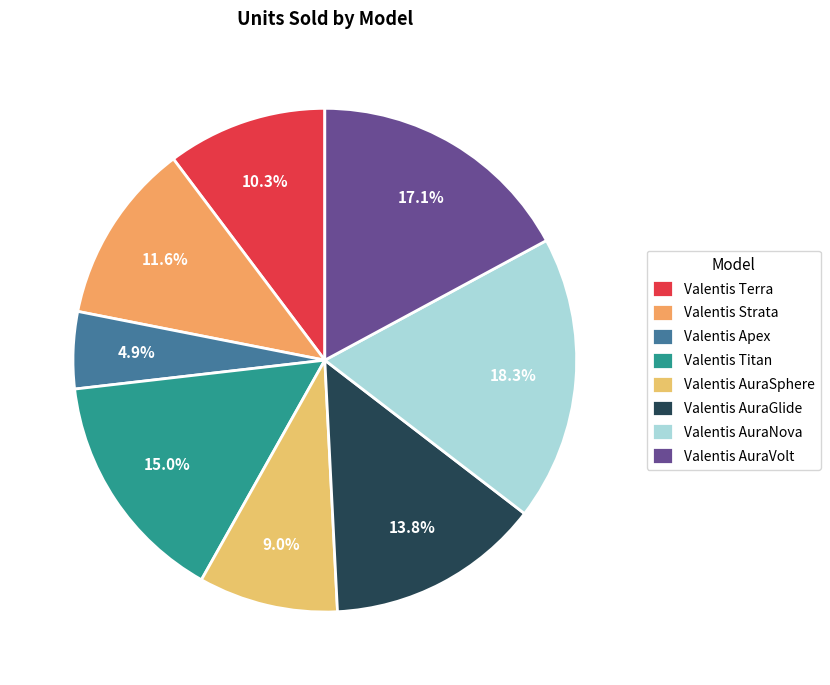

Rank the categories by value from lowest to highest.

Valentis Apex, Valentis AuraSphere, Valentis Terra, Valentis Strata, Valentis AuraGlide, Valentis Titan, Valentis AuraVolt, Valentis AuraNova